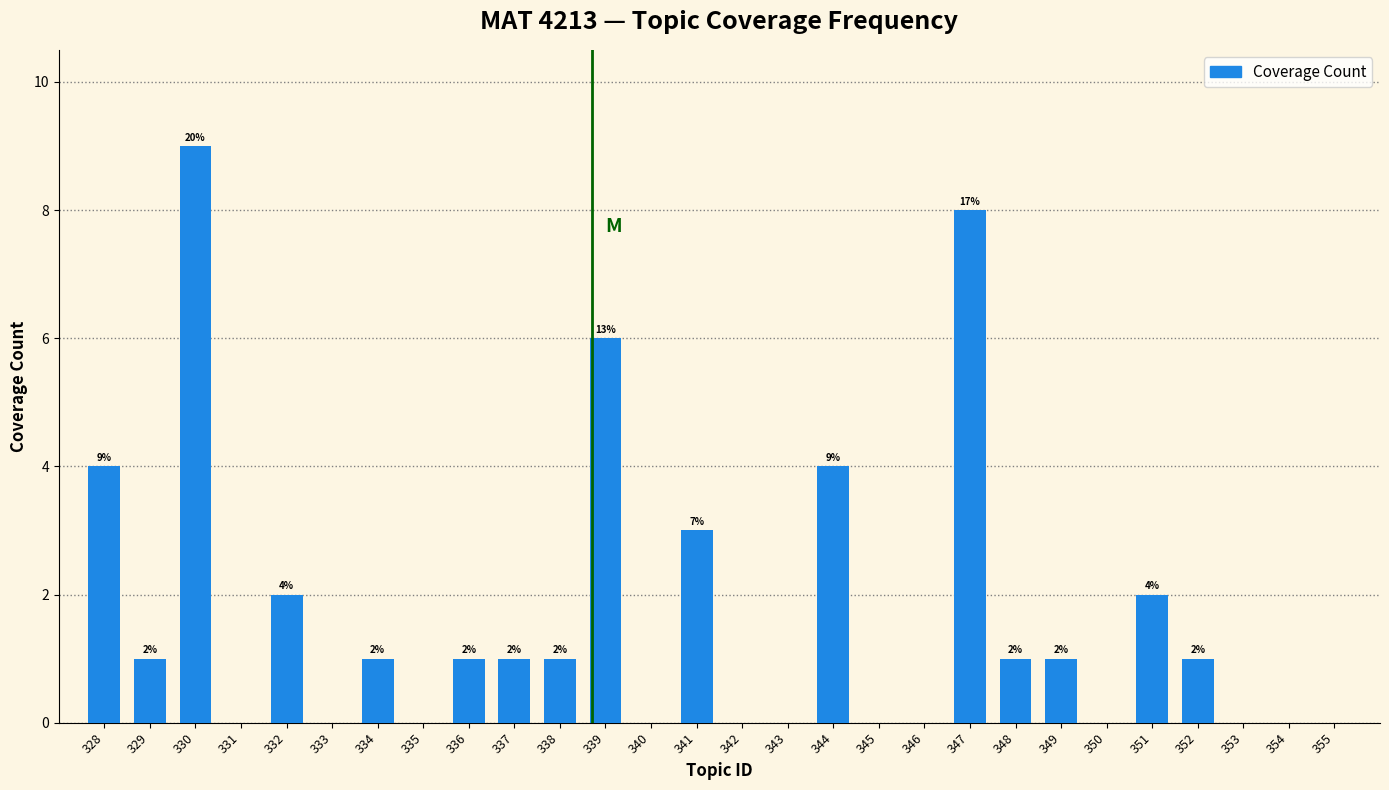

Reading left to right, transcribe all the data shown in this chart.

328=4	329=1	330=9	331=0	332=2	333=0	334=1	335=0	336=1	337=1	338=1	339=6	340=0	341=3	342=0	343=0	344=4	345=0	346=0	347=8	348=1	349=1	350=0	351=2	352=1	353=0	354=0	355=0